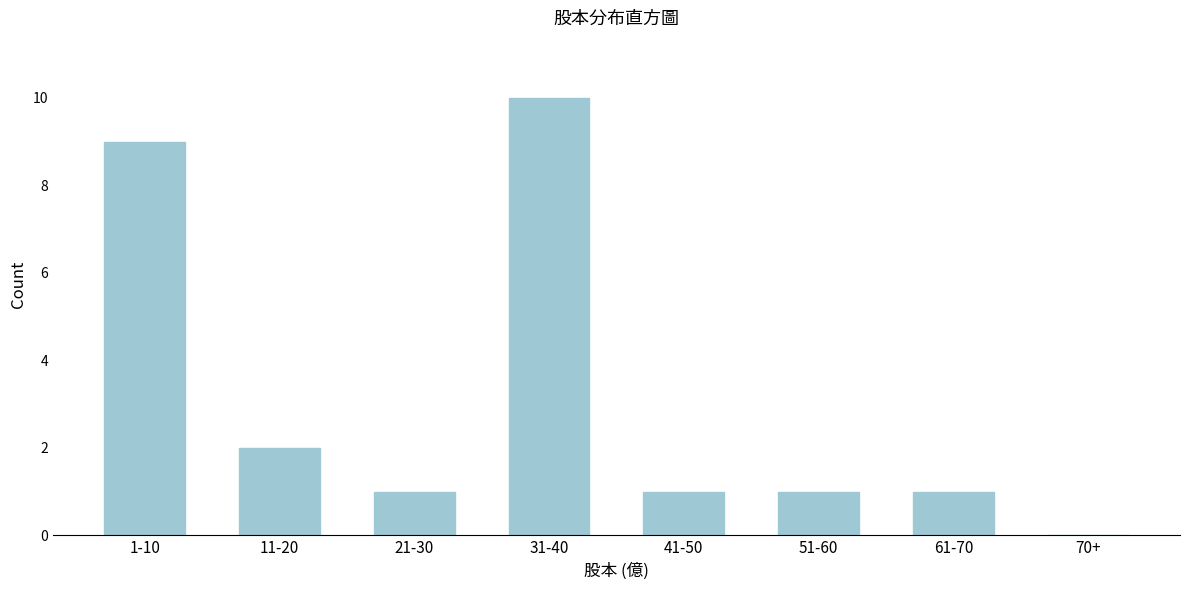

Reading left to right, list all the values displayed in this chart.

1-10=9	11-20=2	21-30=1	31-40=10	41-50=1	51-60=1	61-70=1	70+=0